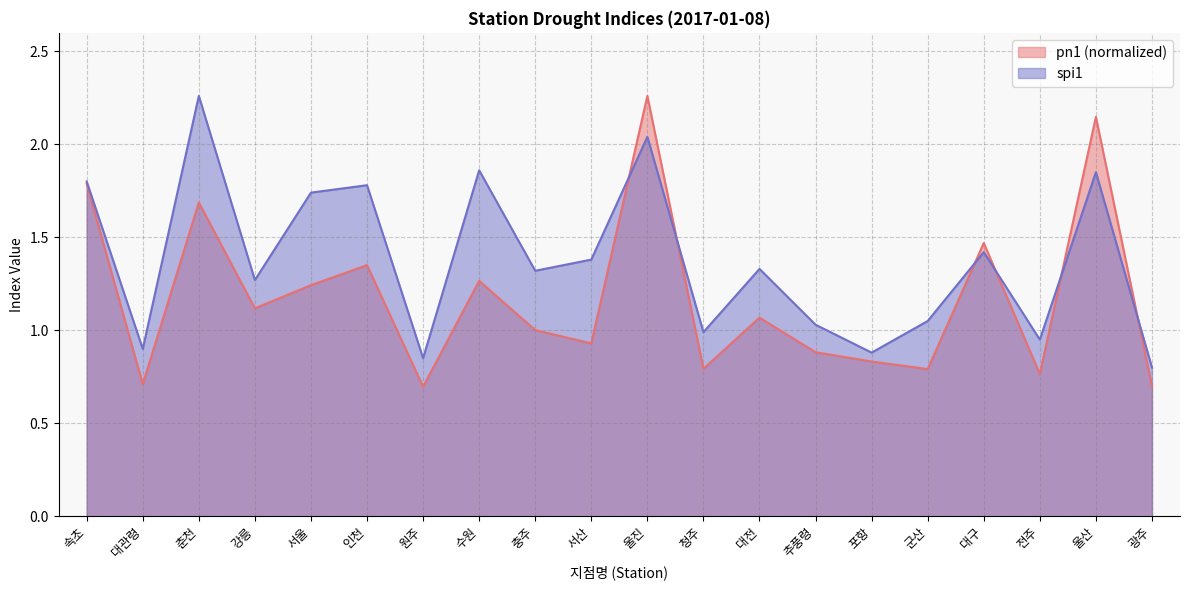

Read the spi1 value at 대전.

1.3